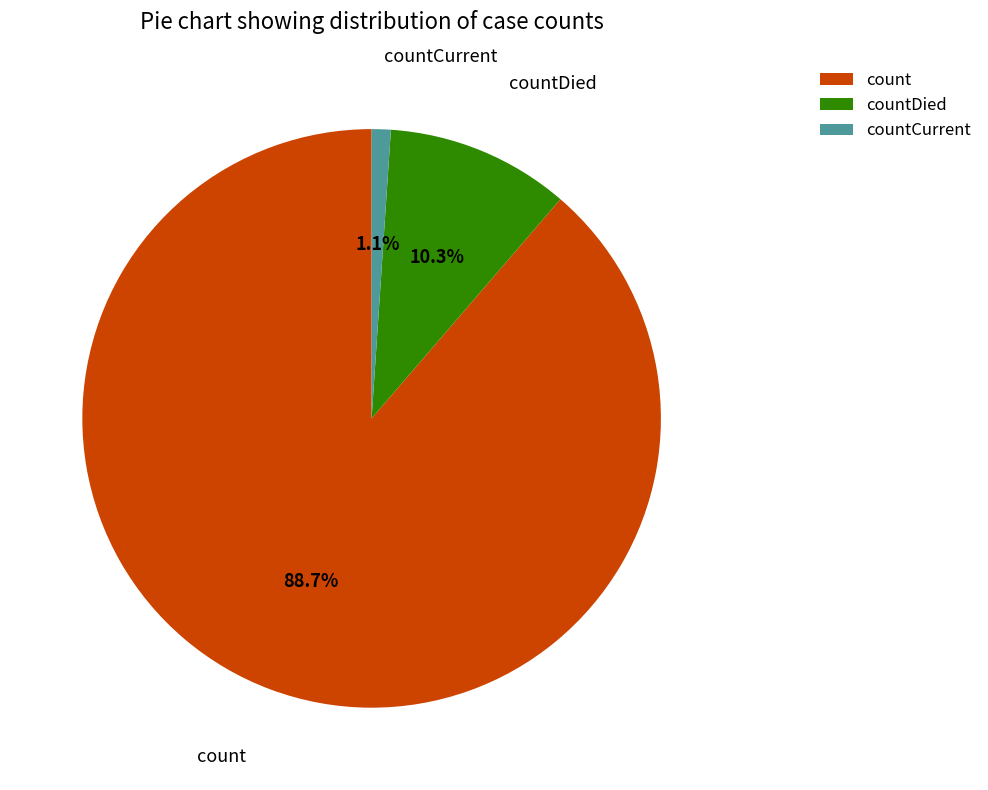

To the nearest percent, what portion does count represent?

89%